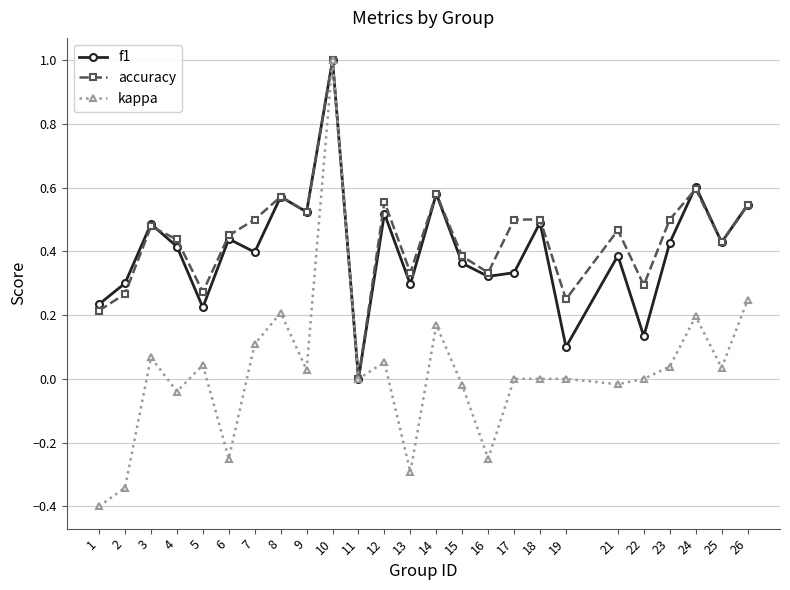

Where is the first local minimum for kappa?

4